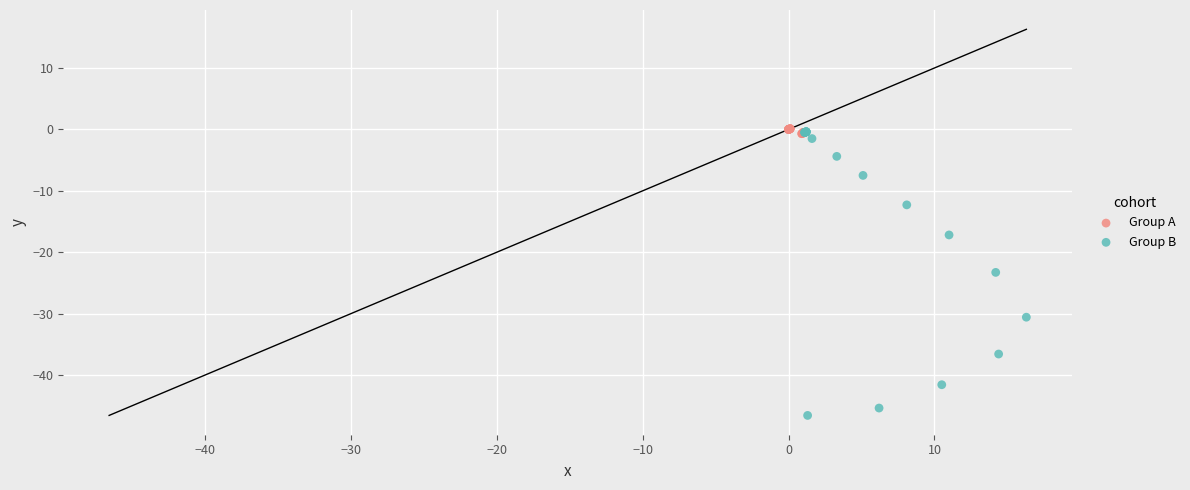

Which series reaches the minimum Y coordinate?

Group B